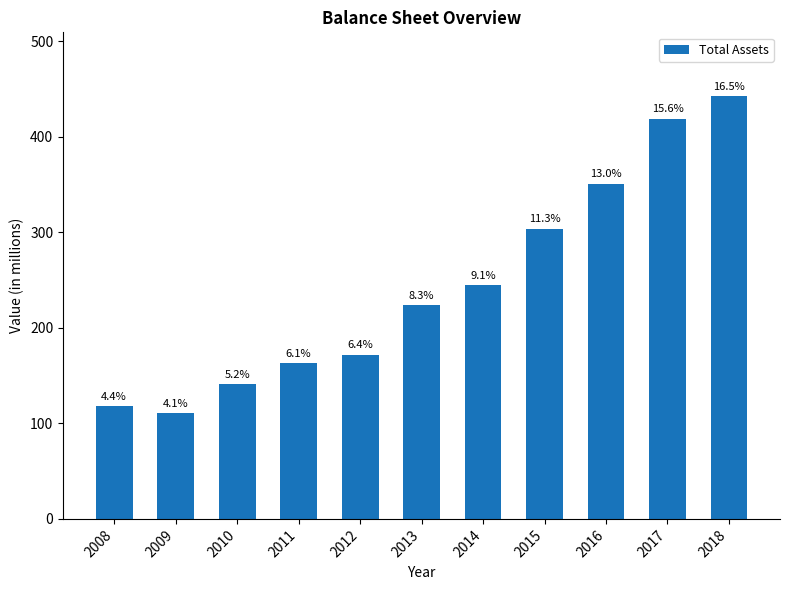

Which label corresponds to the smallest value in the chart?

2009